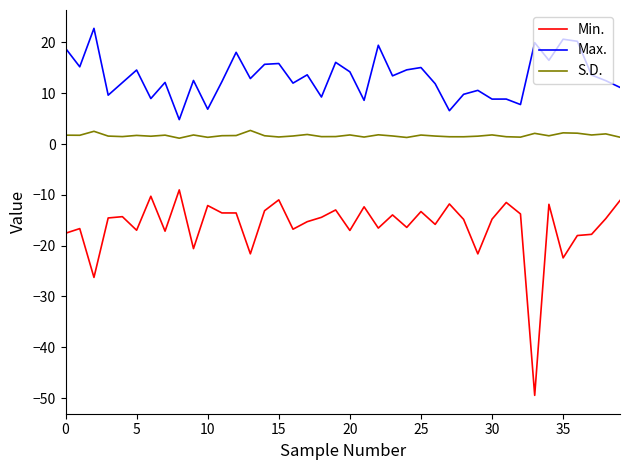

What is the difference between the second highest and second lowest values in the S.D. series?

1.2